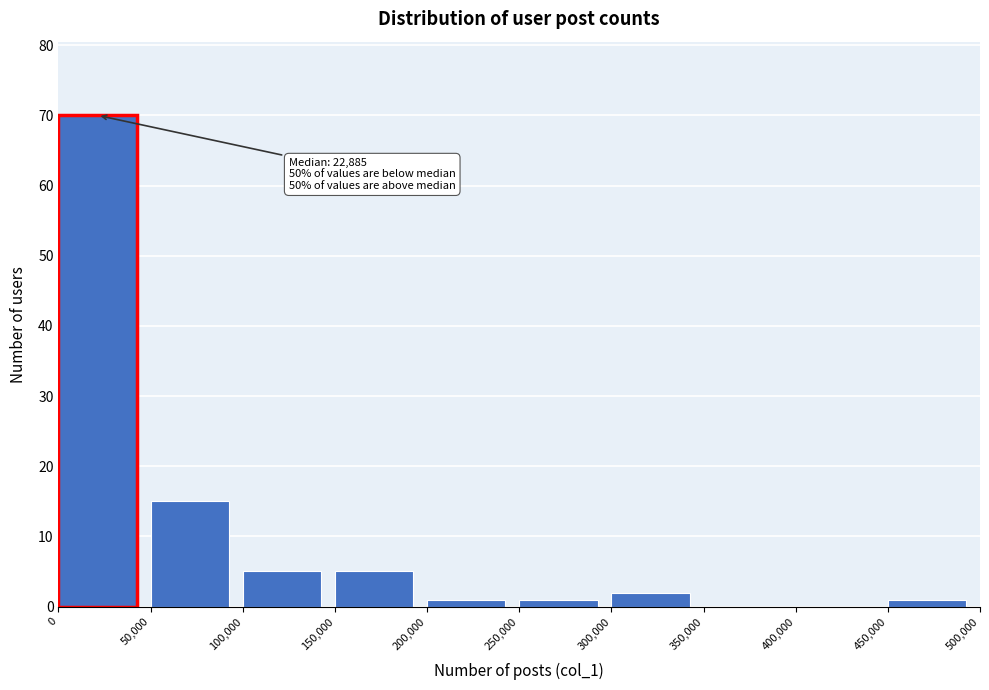

Over which range of the x-axis is the bar tallest?

0 to 50,000